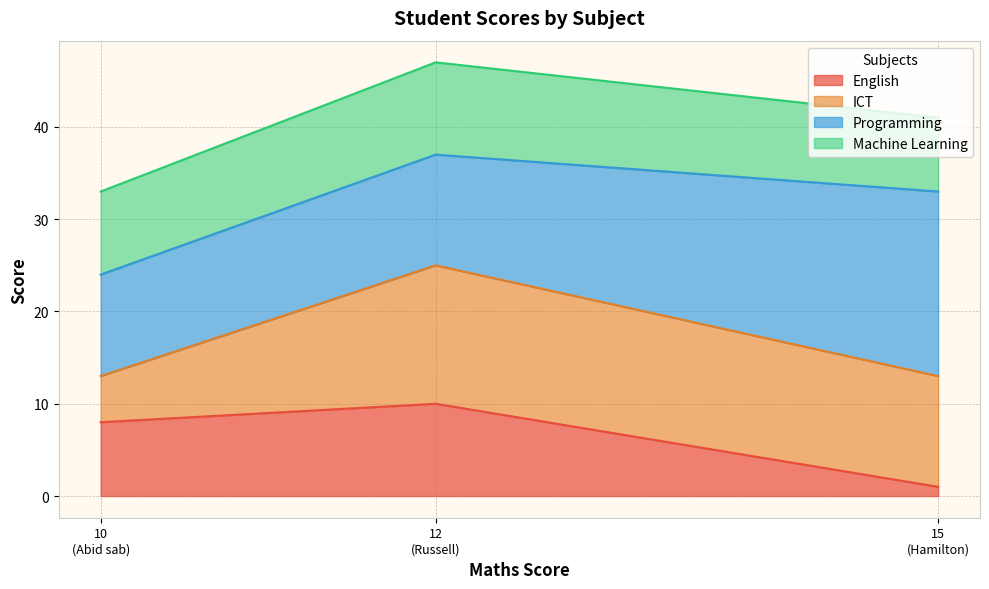

What is the maximum value for English?

10